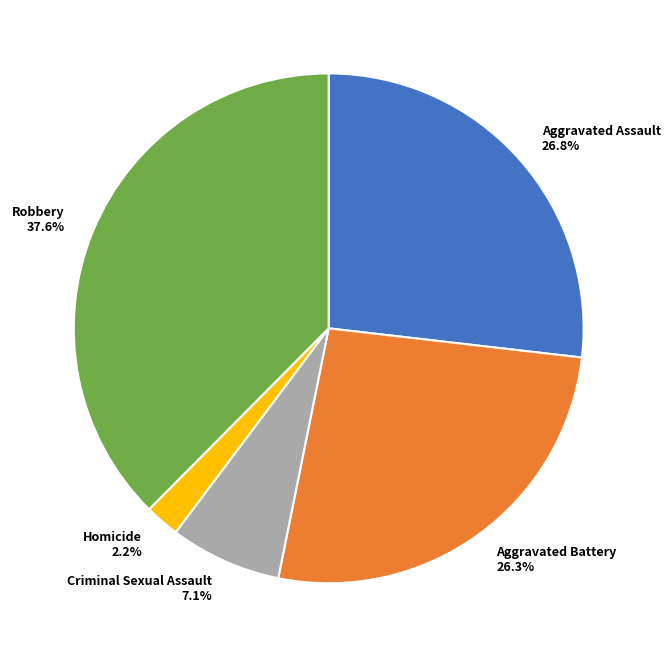

Does any single category account for the majority?

No